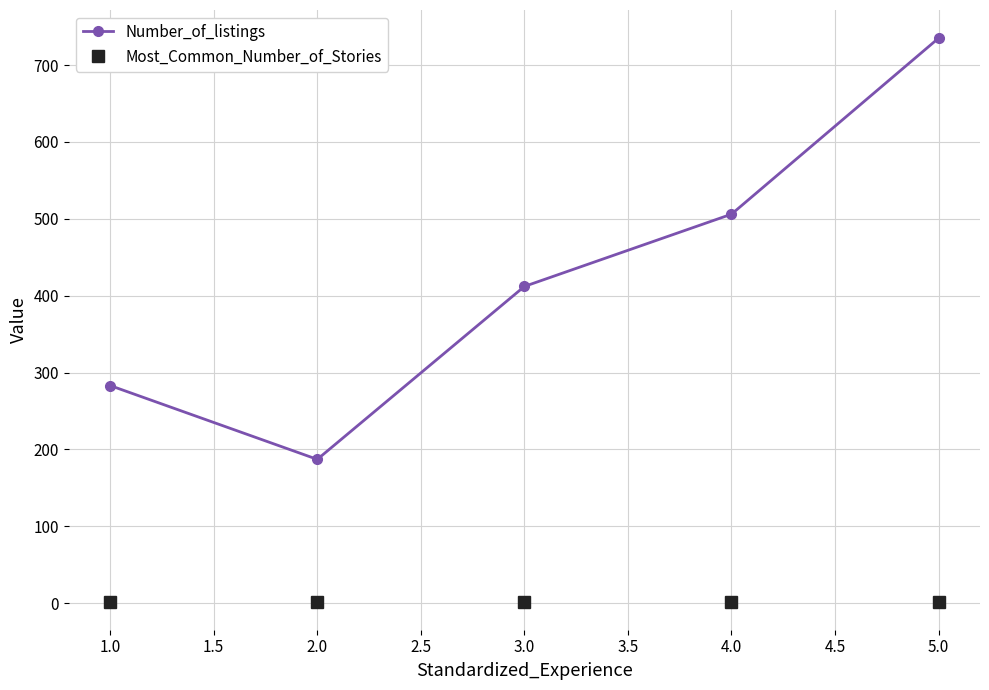

What is the sum of all Most_Common_Number_of_Stories values?

10